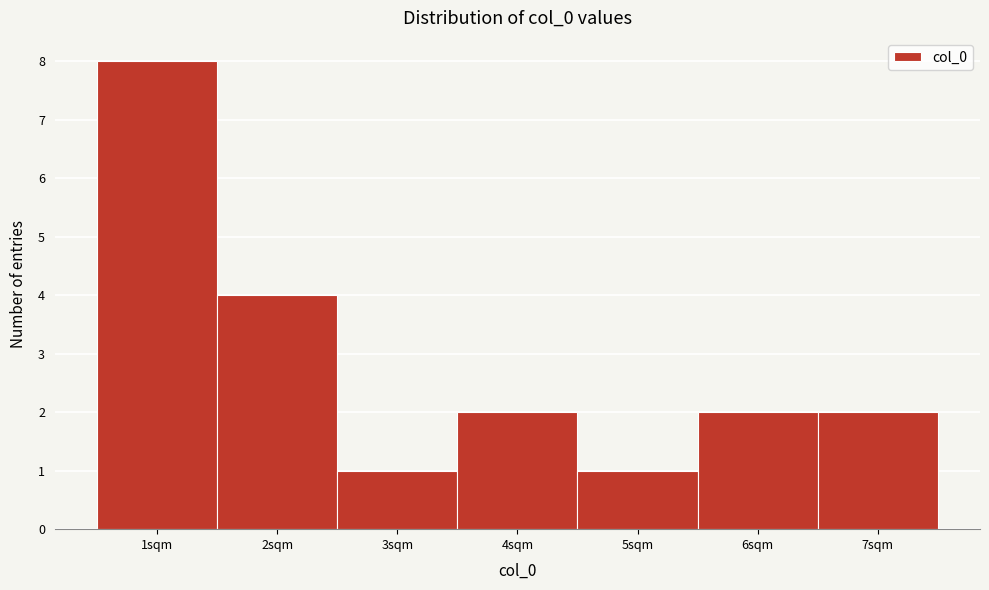

Reading left to right, transcribe this chart: for each bar, give the range it covers on the x-axis and its height. The values are not printed on the chart, so give them approximately, as read against the axis.

0.5 to 1.5: 8
1.5 to 2.5: 4
2.5 to 3.5: 1
3.5 to 4.5: 2
4.5 to 5.5: 1
5.5 to 6.5: 2
6.5 to 7.5: 2